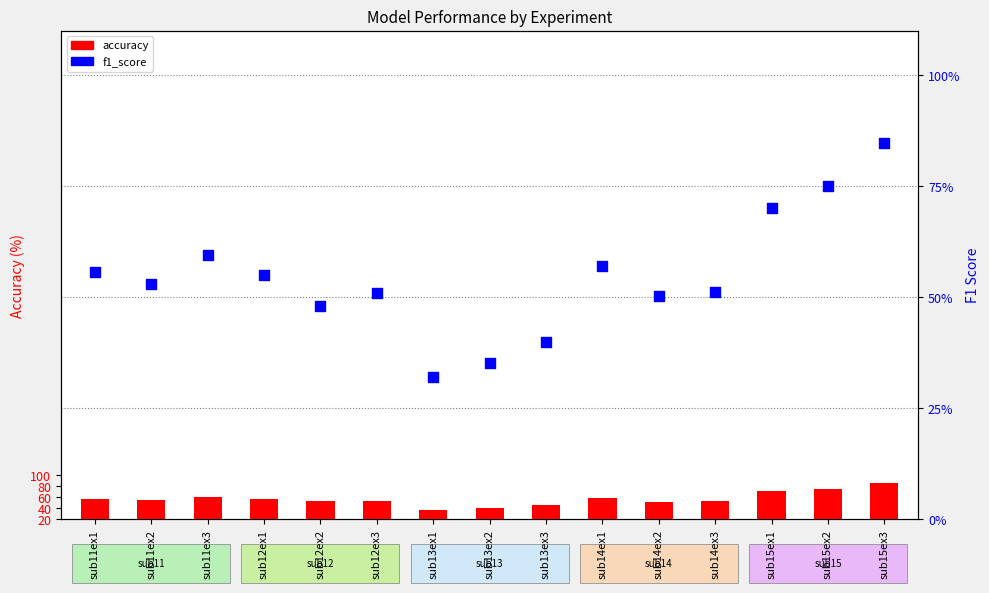

What are all the series names shown in the legend?

accuracy, f1_score